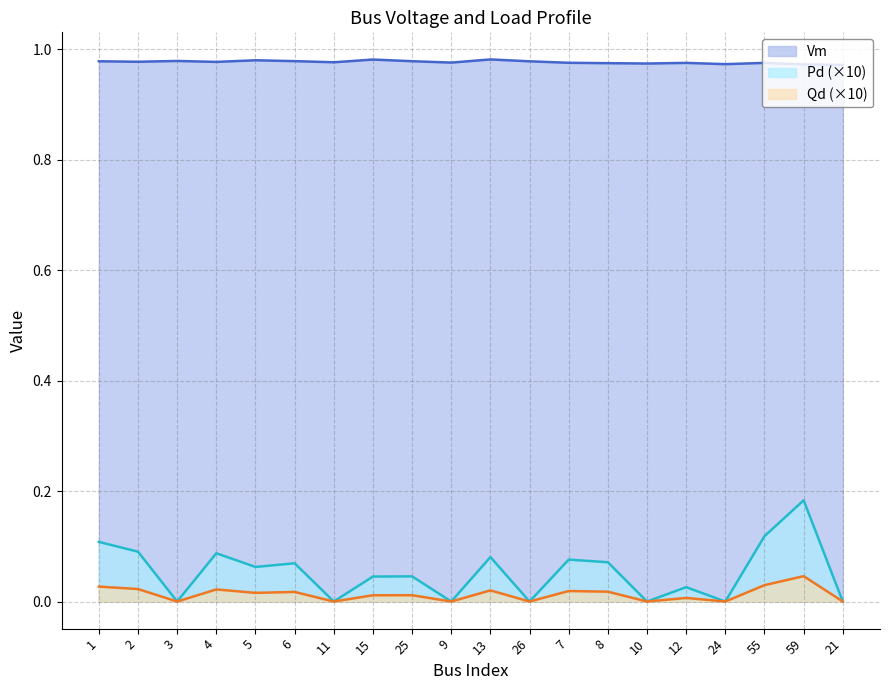

What is the difference between the second highest and minimum values in the Pd series?

0.1